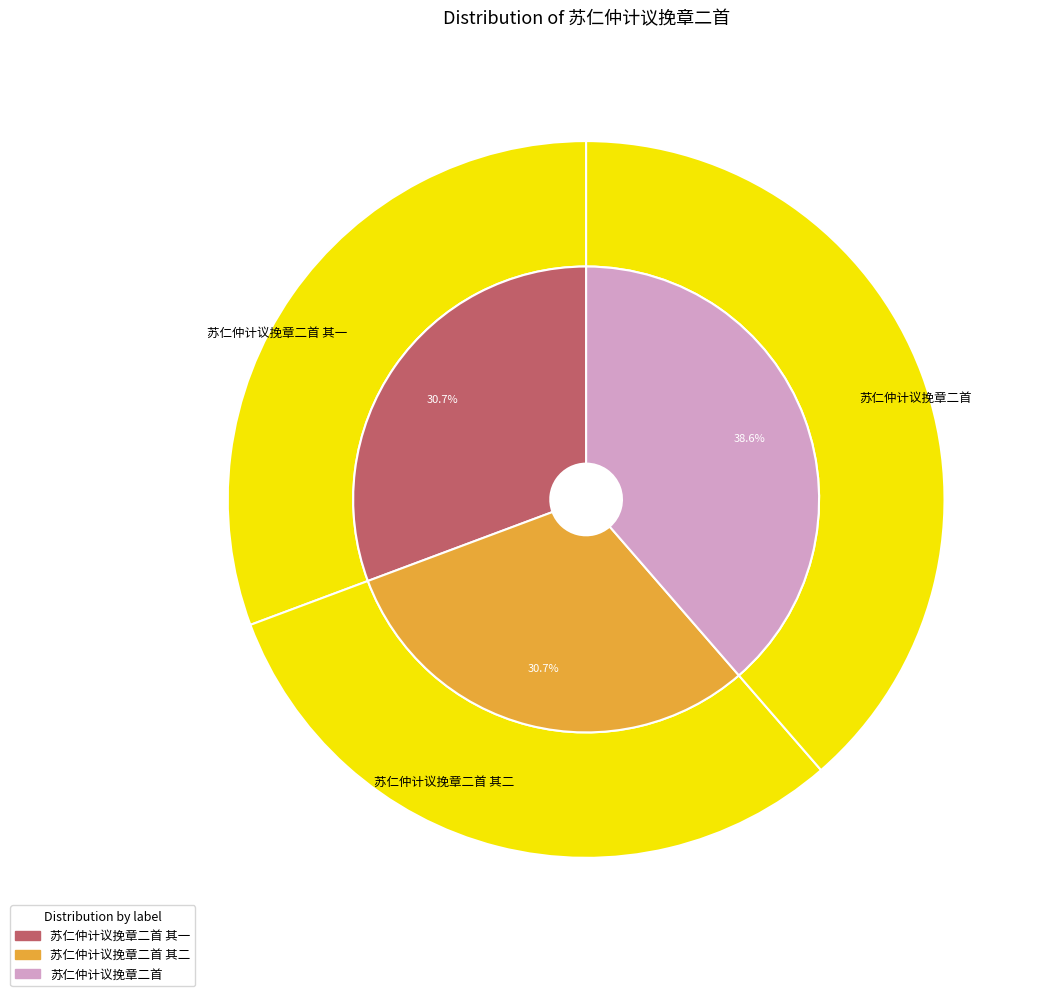

Approximately how many times larger is the value at 苏仁仲计议挽章二首 其一 compared to 苏仁仲计议挽章二首?

0.8